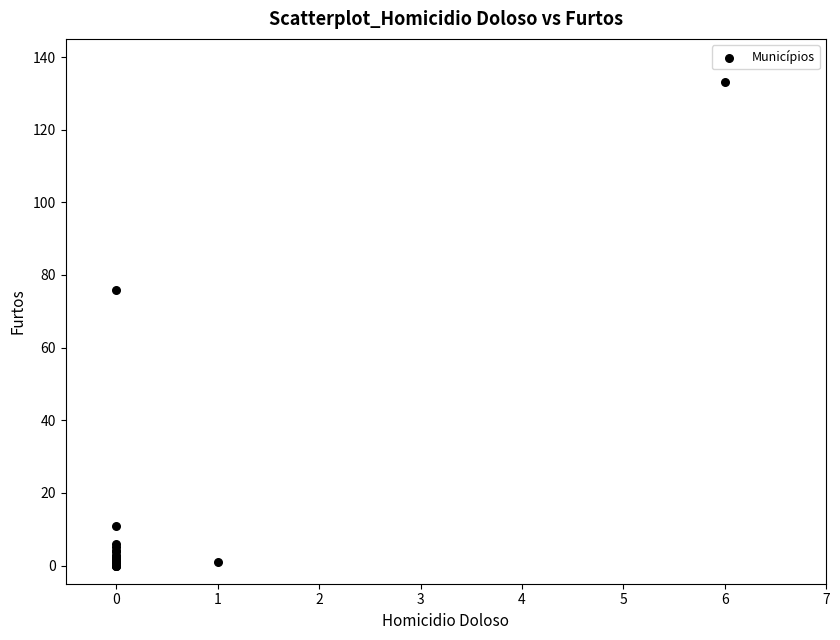

What Y value in the scatter plot is closest to 66?

76